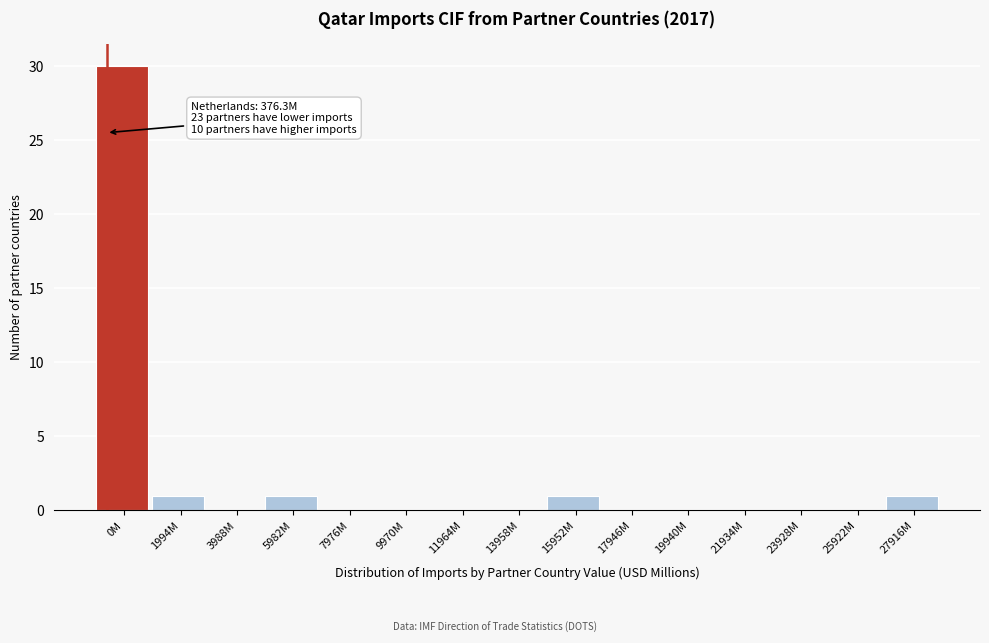

Reading right to left, transcribe all the data shown in this chart.

27916M=1	25922M=0	23928M=0	21934M=0	19940M=0	17946M=0	15952M=1	13958M=0	11964M=0	9970M=0	7976M=0	5982M=1	3988M=0	1994M=1	0M=30